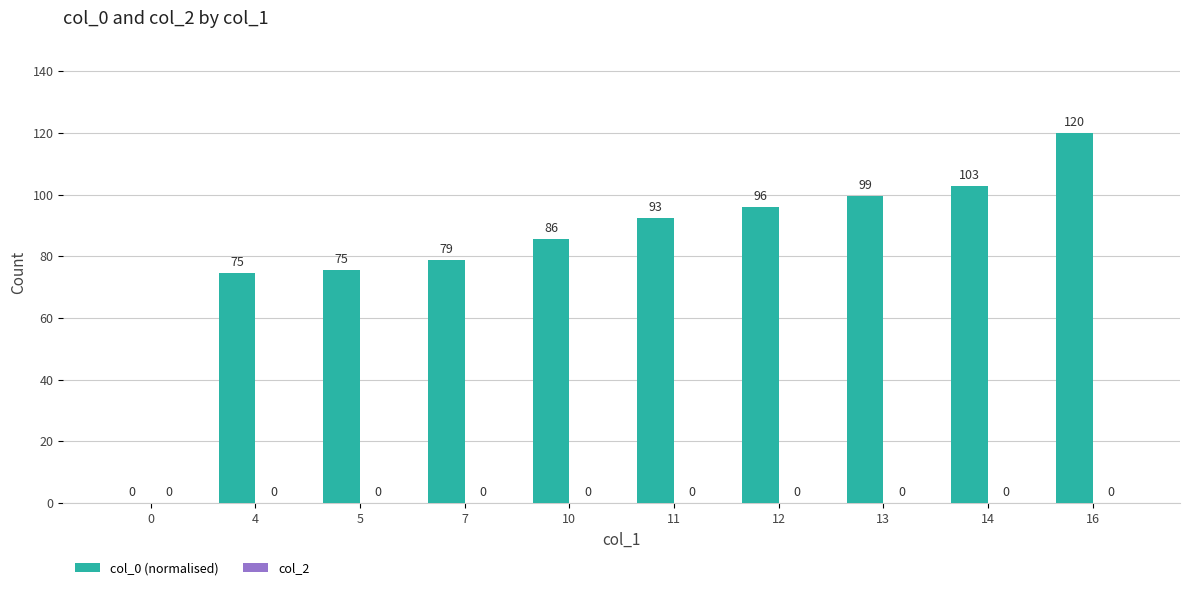

What is the maximum value shown in the chart?

120.0